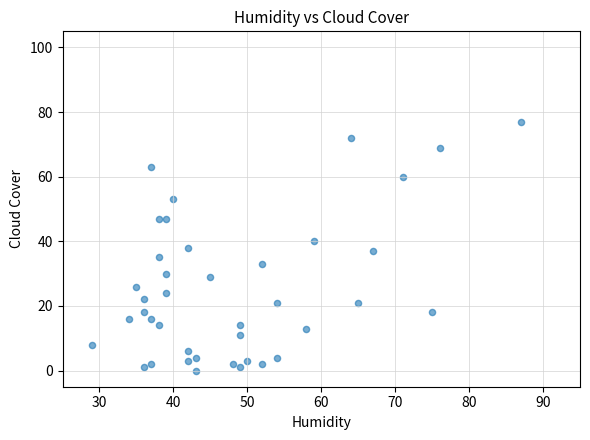

What is the range of X values (max minus min)?

58